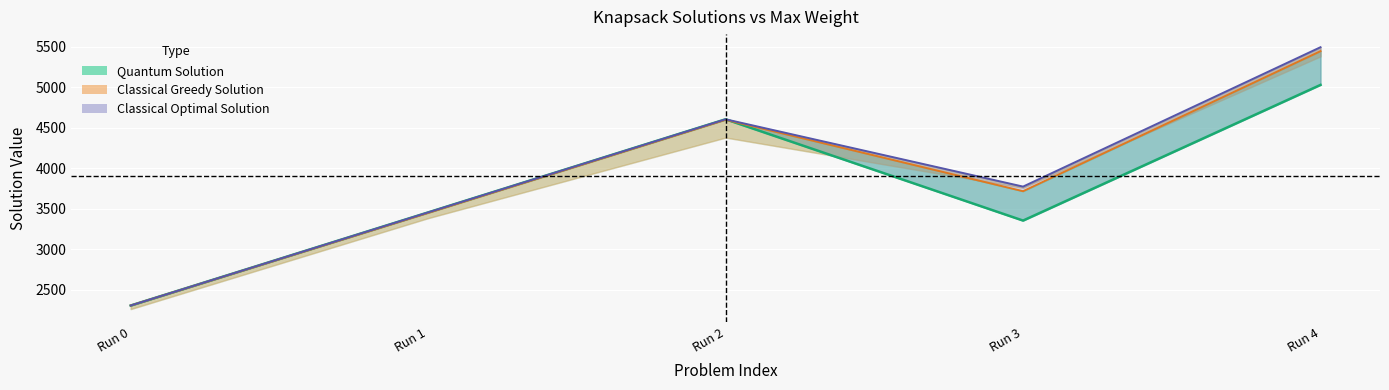

How many data points does each series have?

5